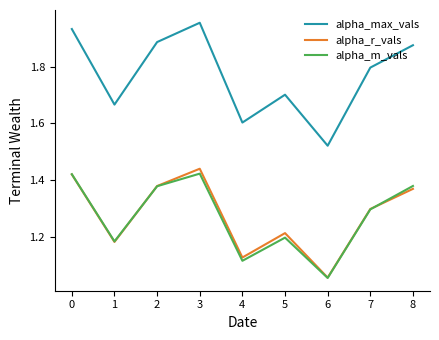

True or false: alpha_r_vals and alpha_max_vals intersect in this chart.

False